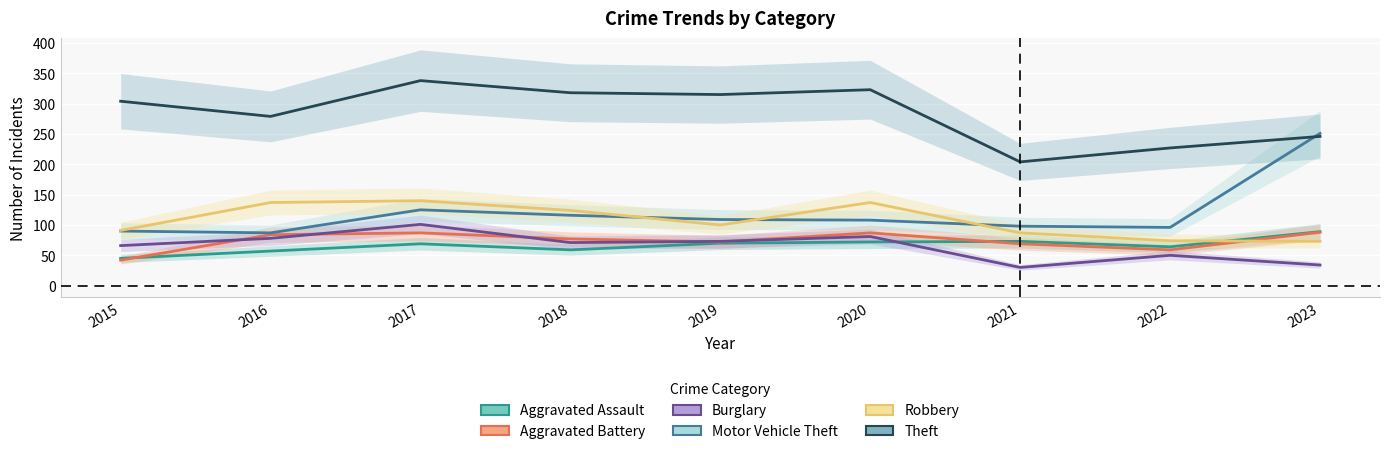

Reading right to left, transcribe all the data shown in this chart.

Aggravated Assault: 89	64	73	72	70	59	69	57	45
Aggravated Battery: 88	59	69	87	72	77	87	84	42
Burglary: 34	50	30	81	73	71	101	78	66
Motor Vehicle Theft: 251	96	98	108	109	116	125	87	90
Robbery: 73	74	87	137	100	124	140	137	91
Theft: 246	227	204	323	315	318	338	279	304